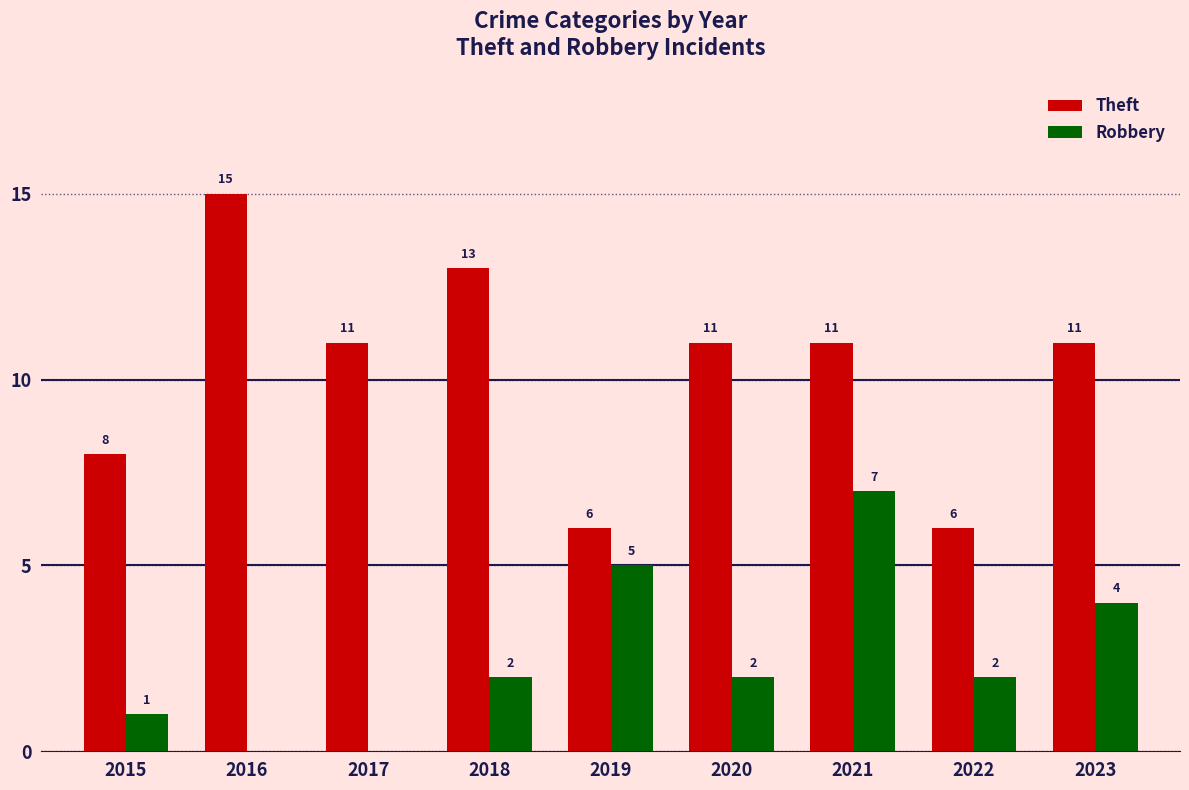

Which series has the widest spread of values?

Theft